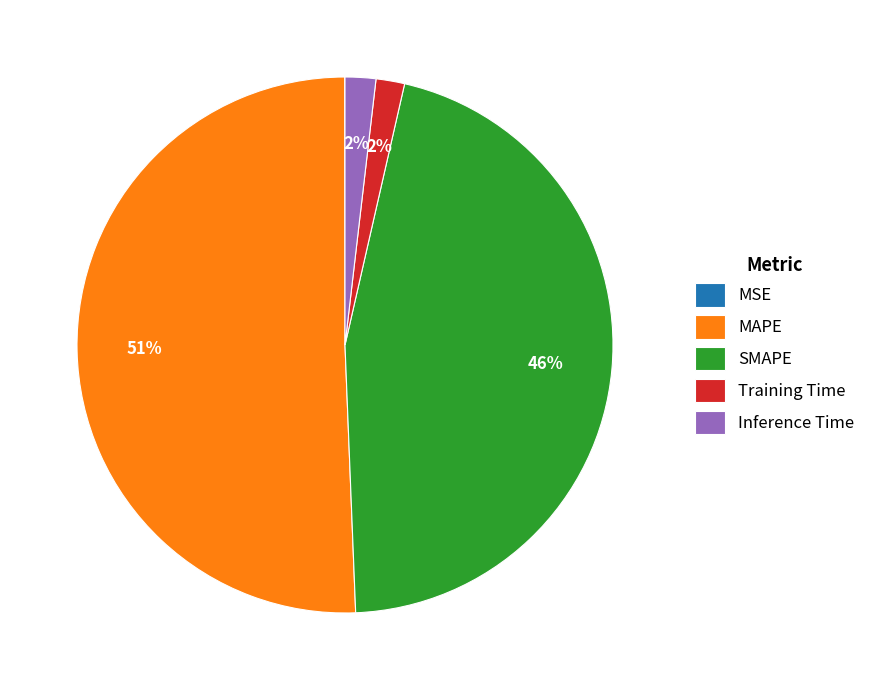

Combined, do SMAPE and Training Time account for over 50%?

No